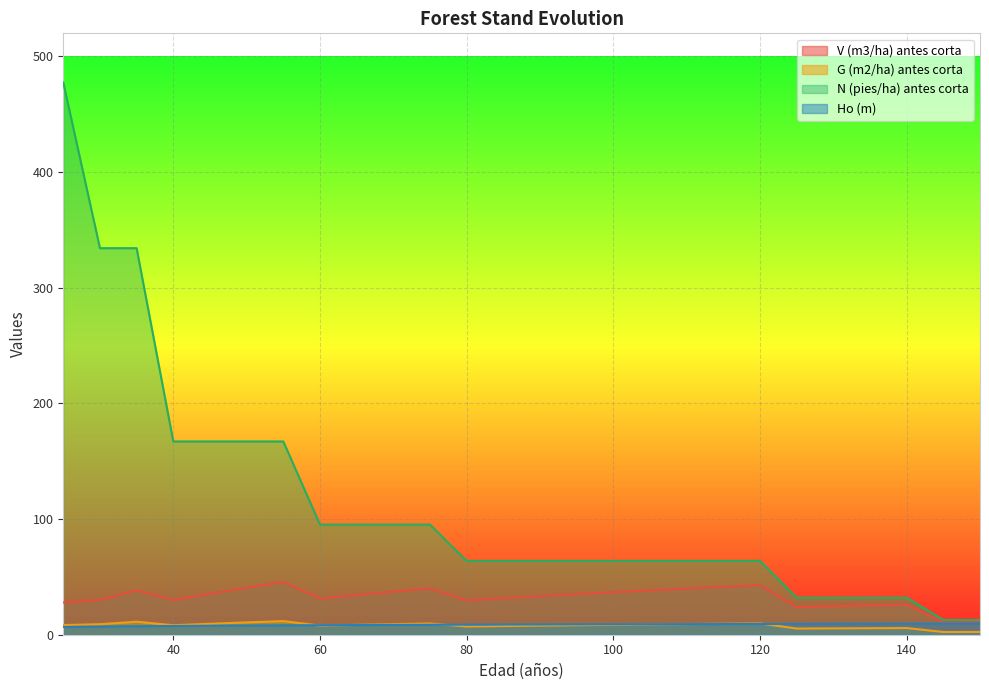

Is it true that G (m2/ha) antes corta equals 14.8 at 30?

False